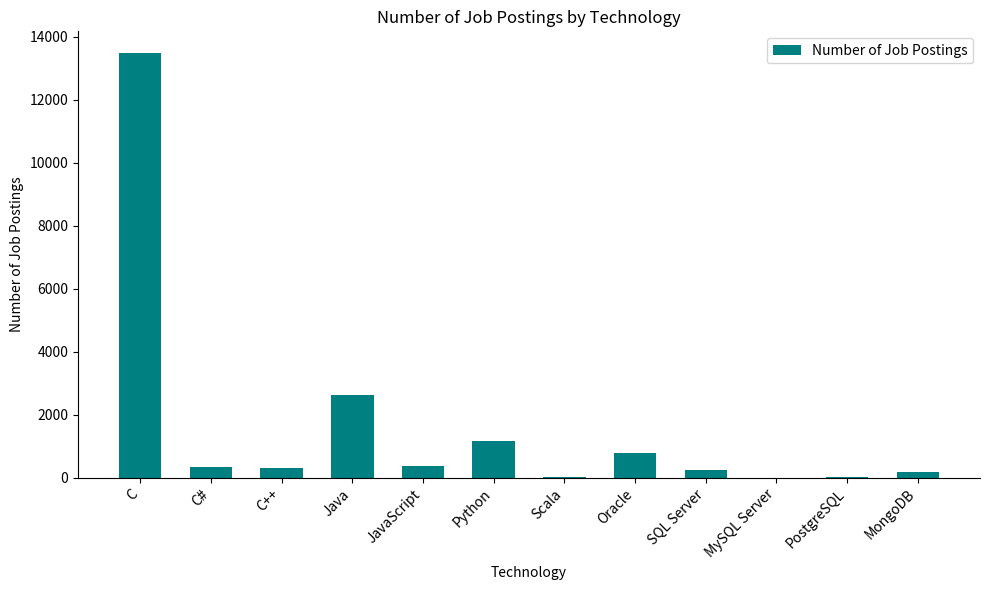

How many distinct data groups are displayed?

1